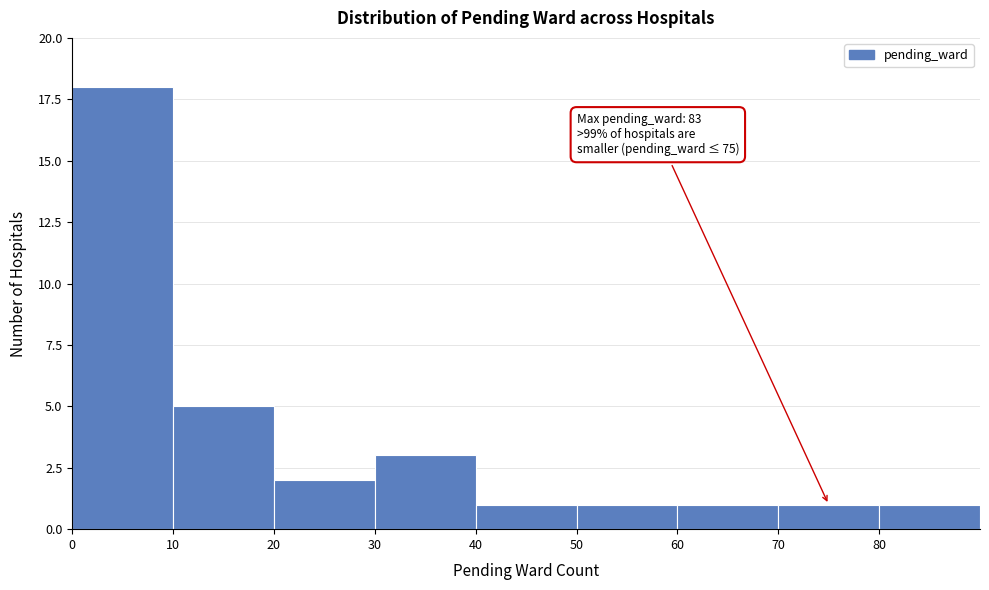

Over which range of the x-axis is the bar tallest?

0 to 10